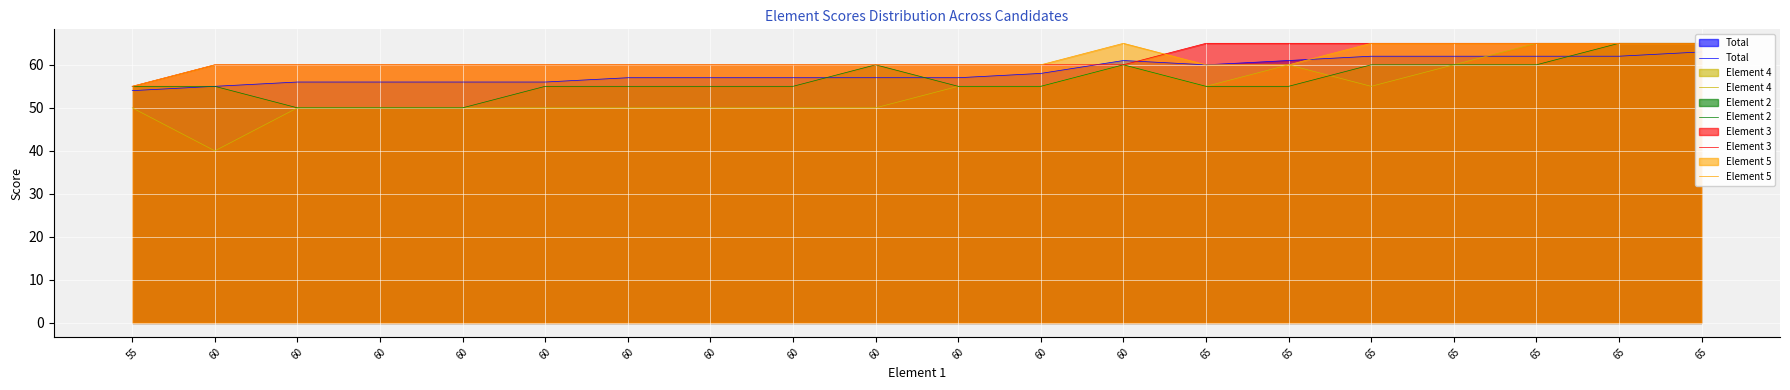

True or false: Element 4 has a value of 37 at 65.

False